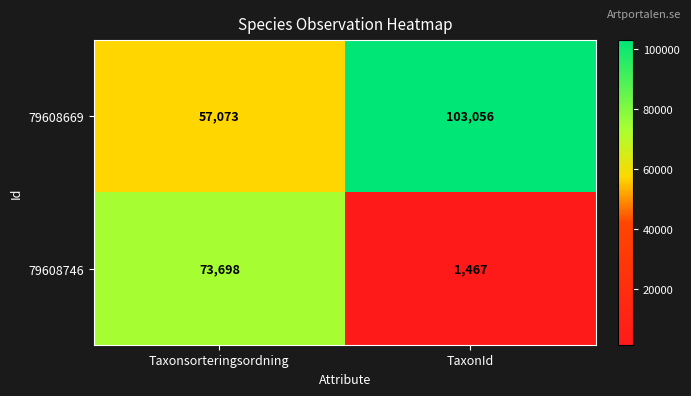

What is the sum of all 79608746 values?

75165